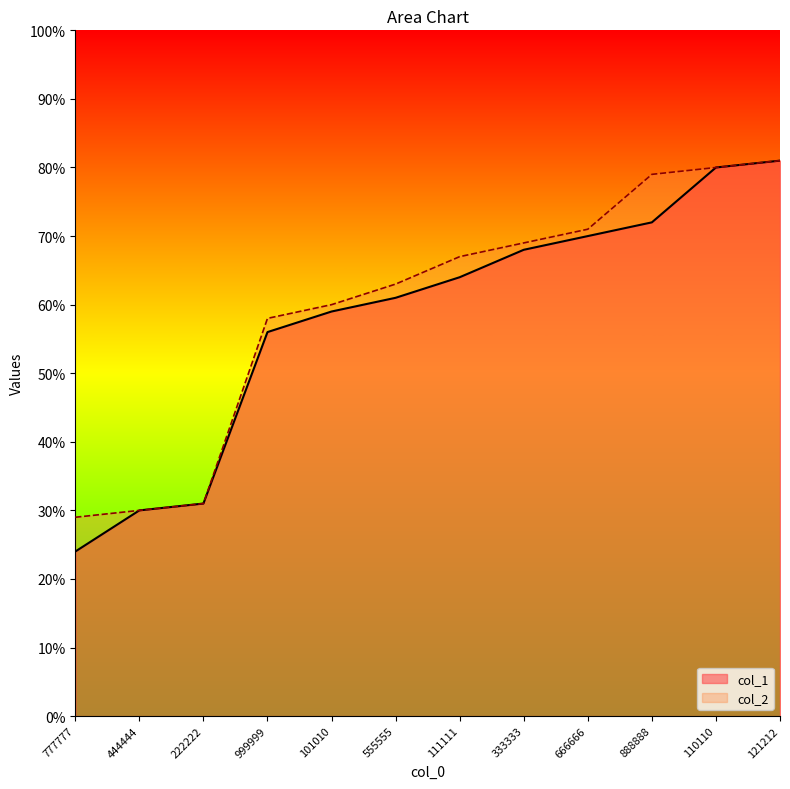

Which series has the largest total across all categories?

col_2